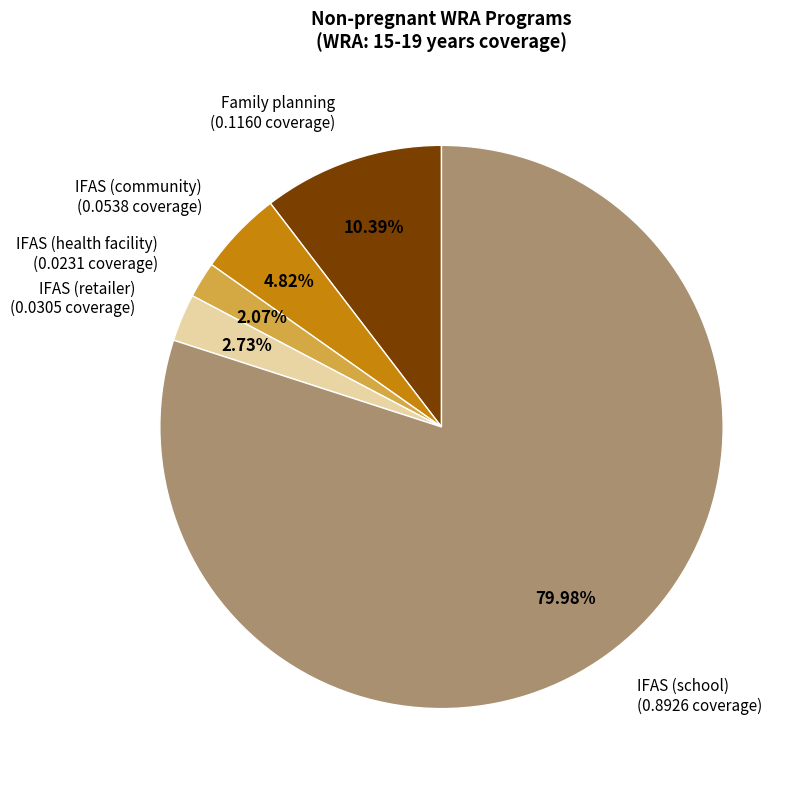

Is it true that IFAS (community) is 5% of the pie?

True